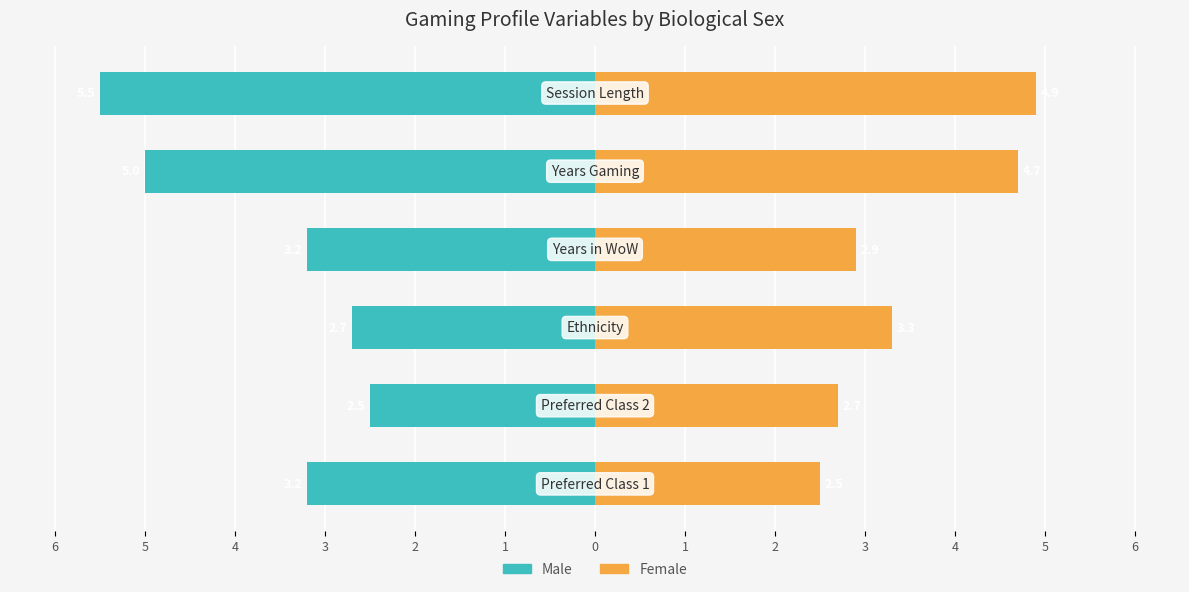

At 2, list the series in order from largest to smallest.

Female, Male